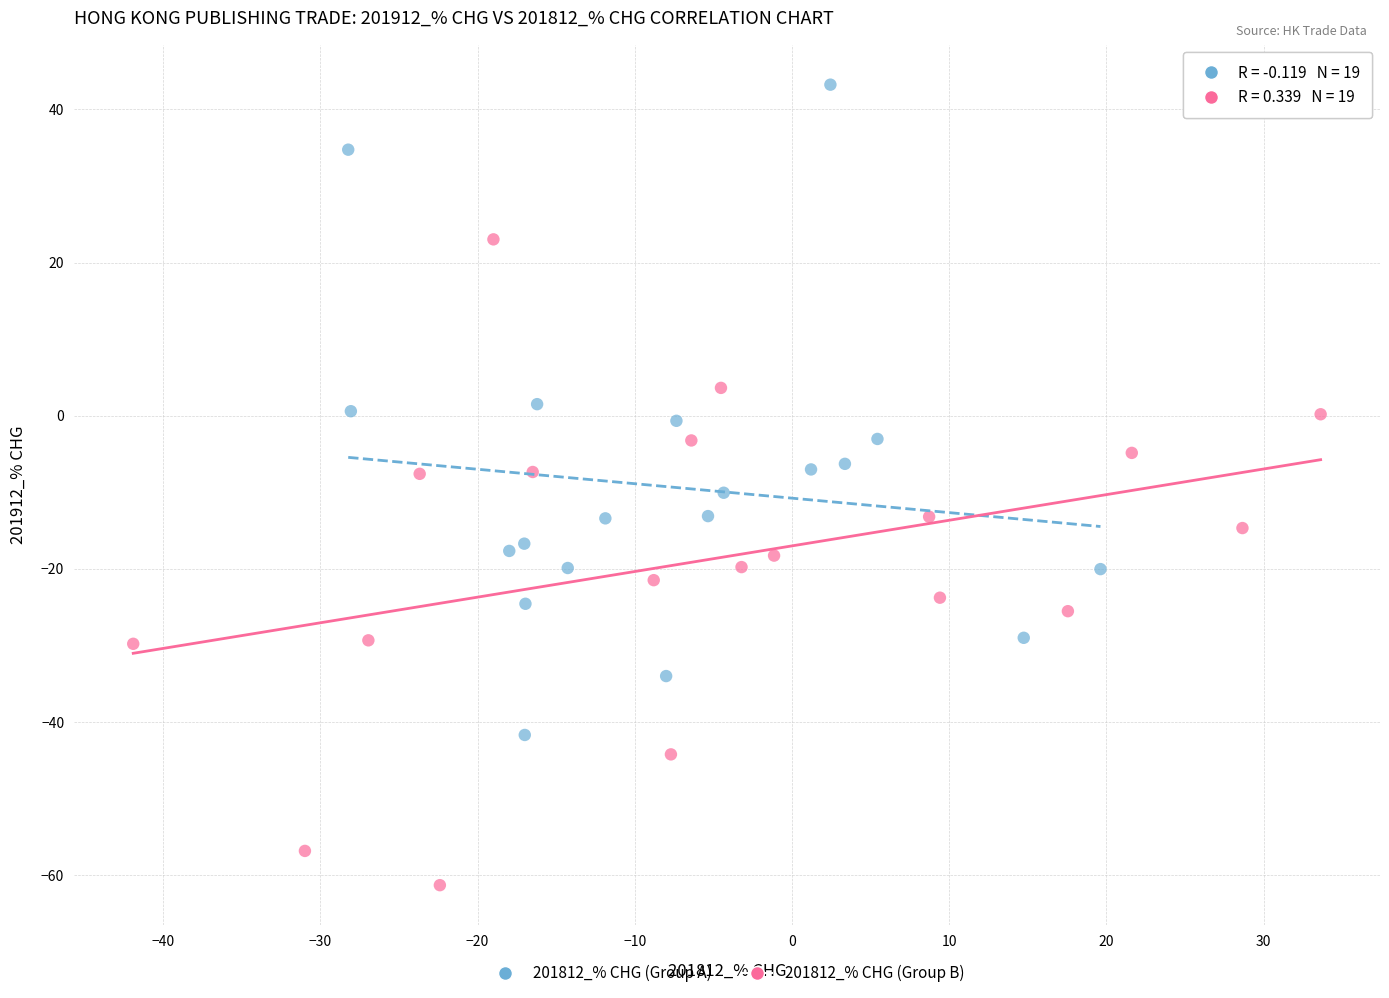

Which series reaches the minimum Y coordinate?

201812_% CHG (Group B)